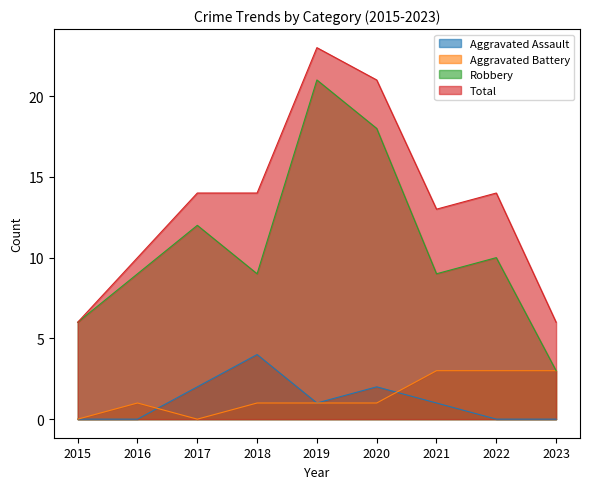

At 2021, list the series in order from largest to smallest.

Total, Robbery, Aggravated Battery, Aggravated Assault